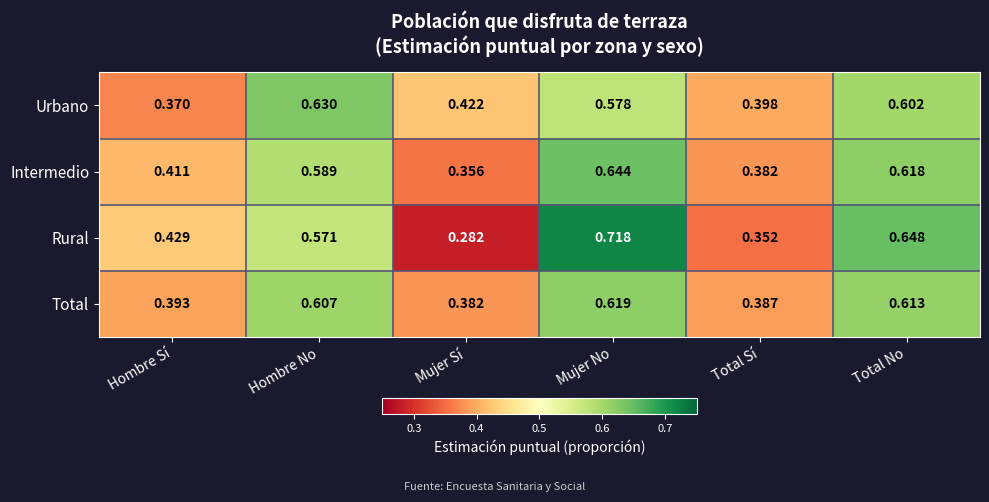

Which category has the highest value in the Rural series?

Mujer No